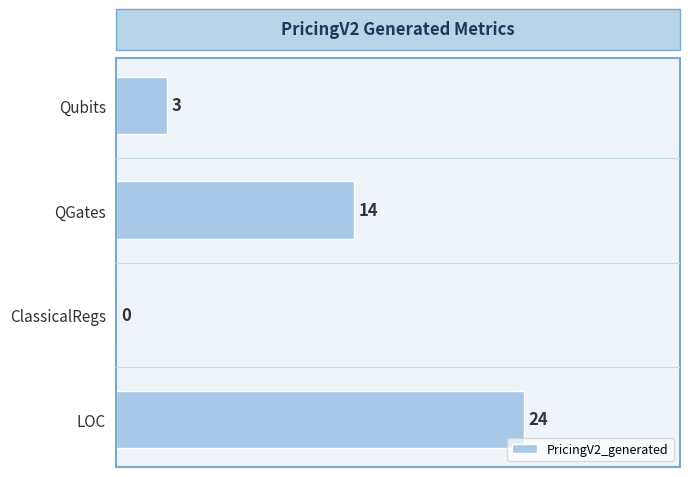

Approximately how many times larger is the value at LOC compared to Qubits?

8.0